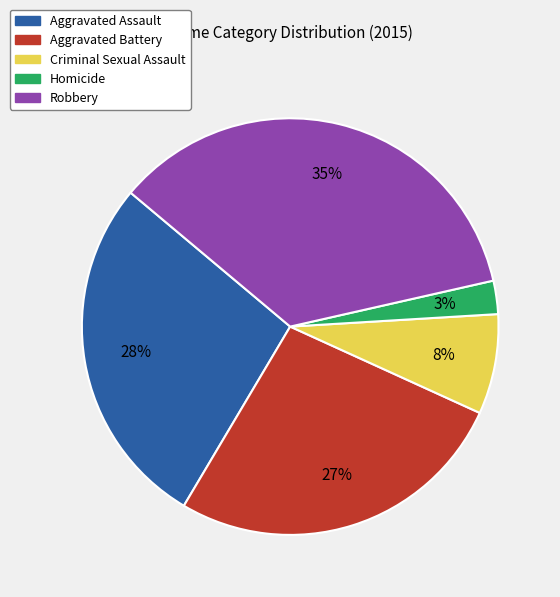

How many segments does this pie chart have?

5